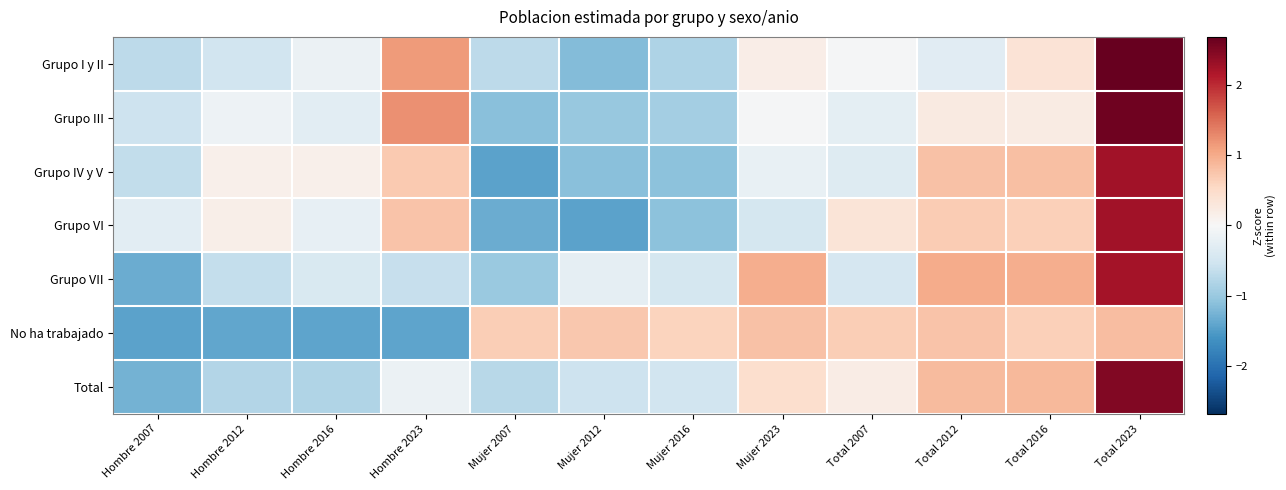

Rank the series by their maximum value, from lowest to highest.

No ha trabajado, Grupo VII, Grupo VI, Grupo IV y V, Total, Grupo III, Grupo I y II